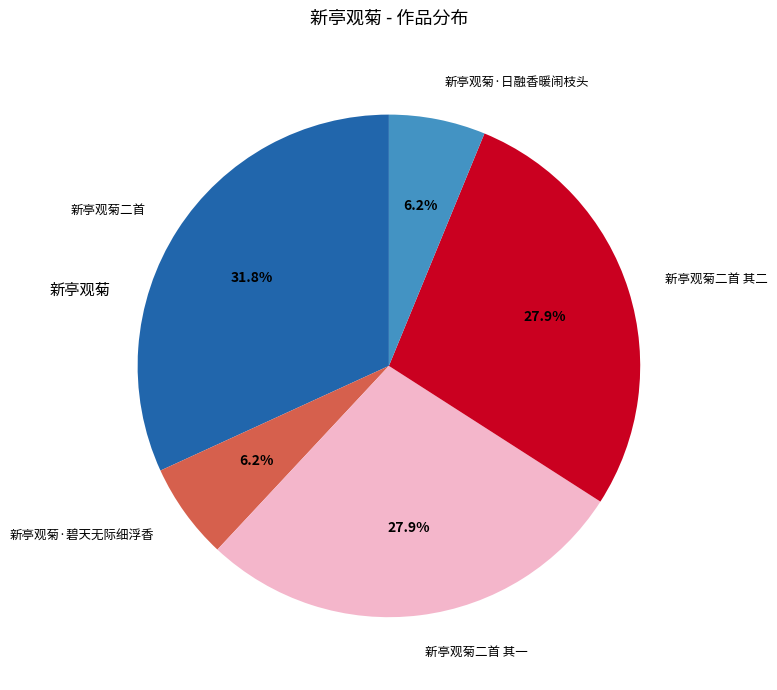

Which has a higher value, 新亭观菊二首 其一 or 新亭观菊二首?

新亭观菊二首